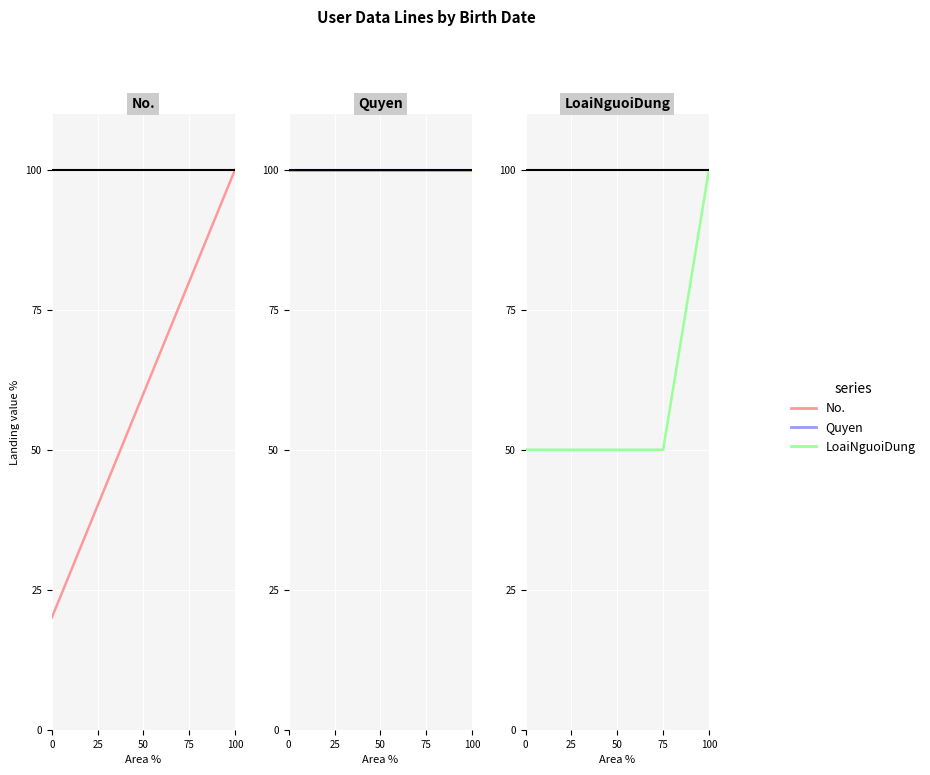

Between 0 and 50, which series saw the biggest shift?

No.